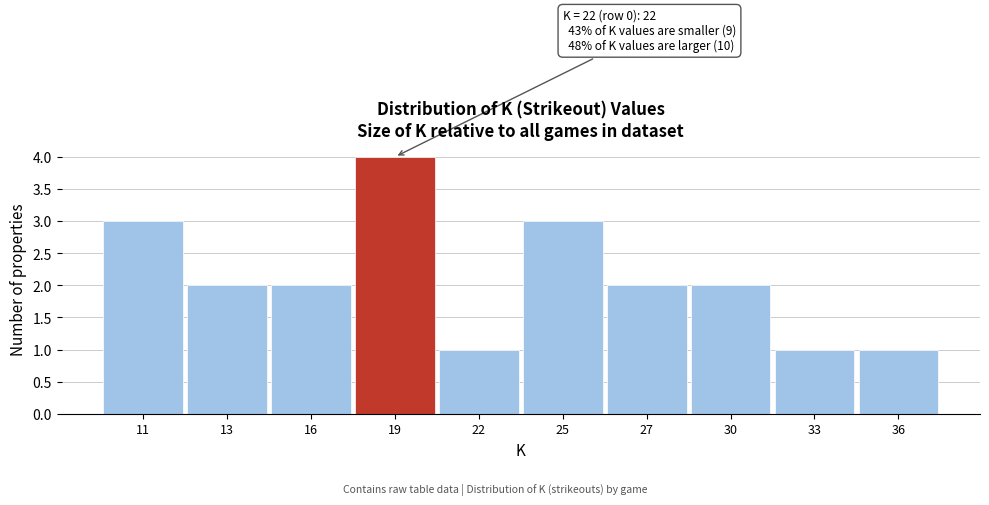

Reading right to left, what are all the values shown in this chart?

36=1	33=1	30=2	27=2	25=3	22=1	19=4	16=2	13=2	11=3